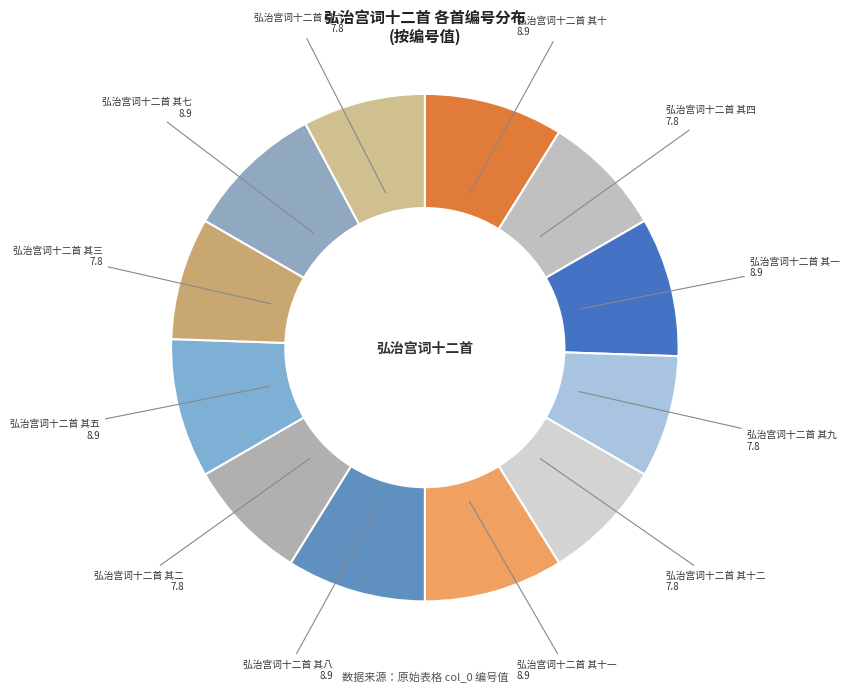

Count the number of slices in the pie.

12